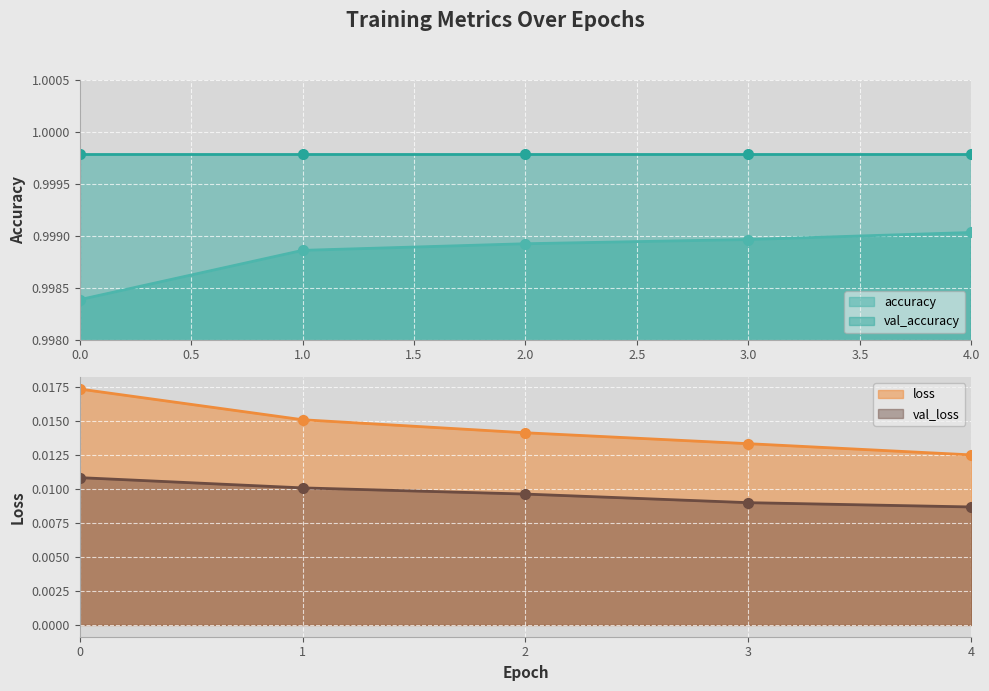

True or false: loss and val_loss intersect in this chart.

False